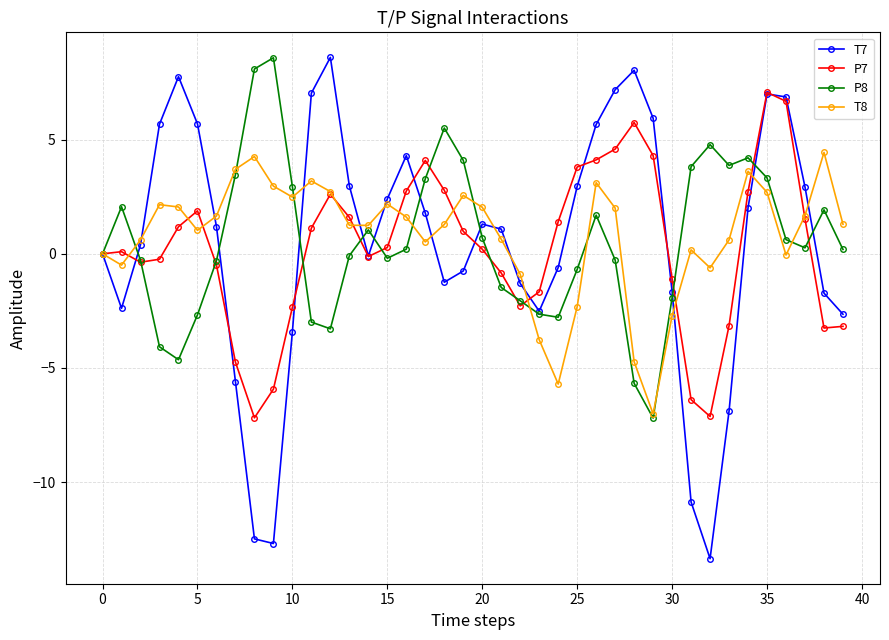

What is the minimum value for P7?

-7.2